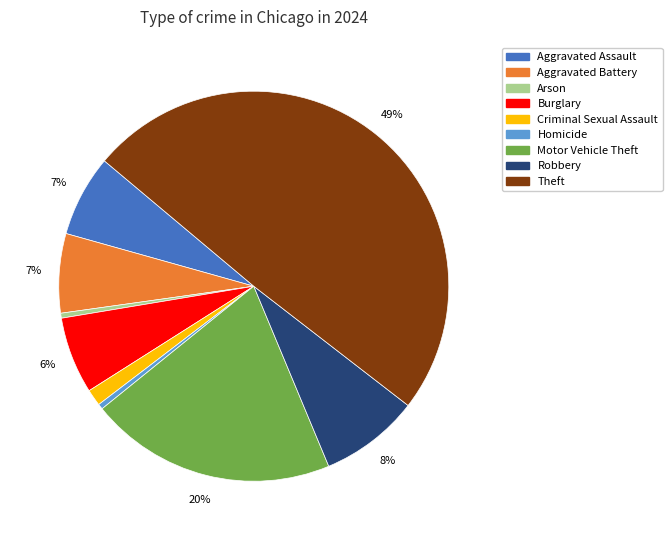

Combined, do Aggravated Battery and Arson account for over 50%?

No